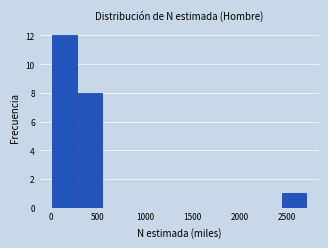

Reading left to right, transcribe this chart: for each bar, give the range it covers on the x-axis and its height. Neither the bar edges nor the heights are printed on the chart, so give them approximately, as read against the axes.

0 to 300: 12
300 to 550: 8
550 to 800: 0
800 to 1100: 0
1100 to 1350: 0
1350 to 1650: 0
1650 to 1900: 0
1900 to 2150: 0
2150 to 2450: 0
2450 to 2700: 1